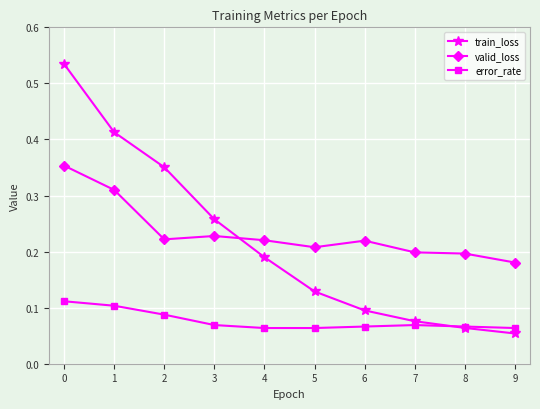

True or false: valid_loss and train_loss intersect in this chart.

True